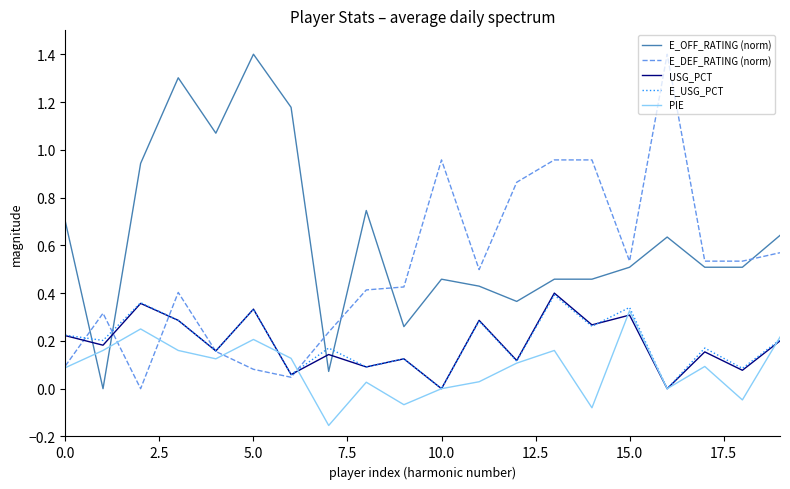

Which series has the largest total across all categories?

E_OFF_RATING (norm)